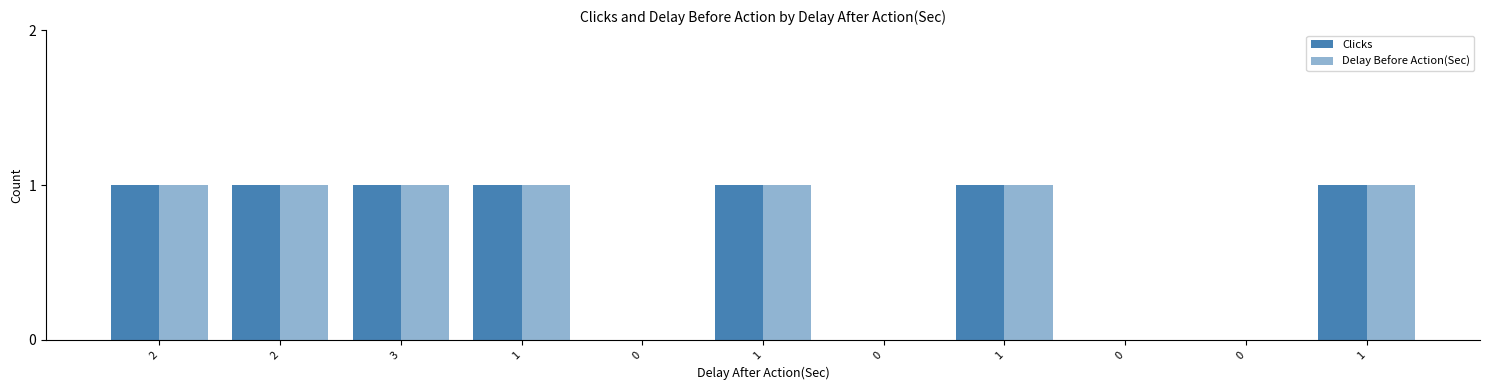

How many distinct data groups are displayed?

2